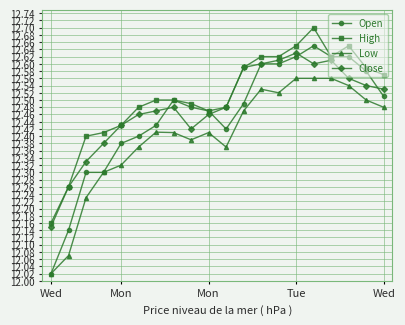

At how many categories does at least one series exceed 12?

20